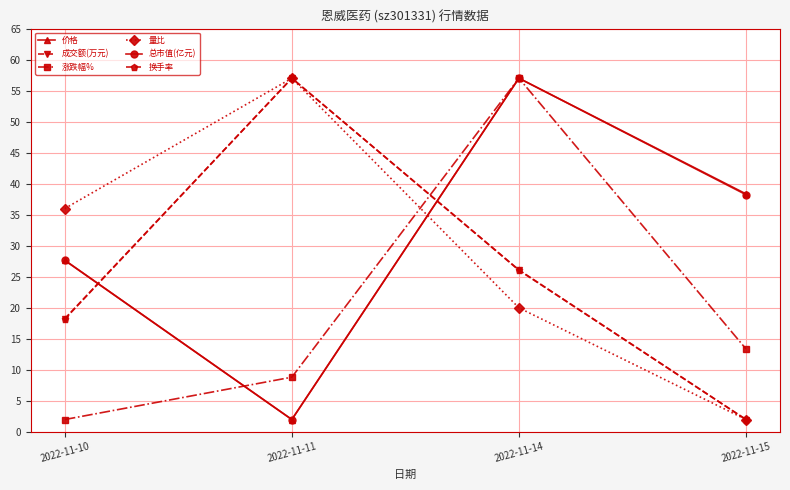

True or false: 涨跌幅% has a value of 91.2 at 2022-11-14.

False